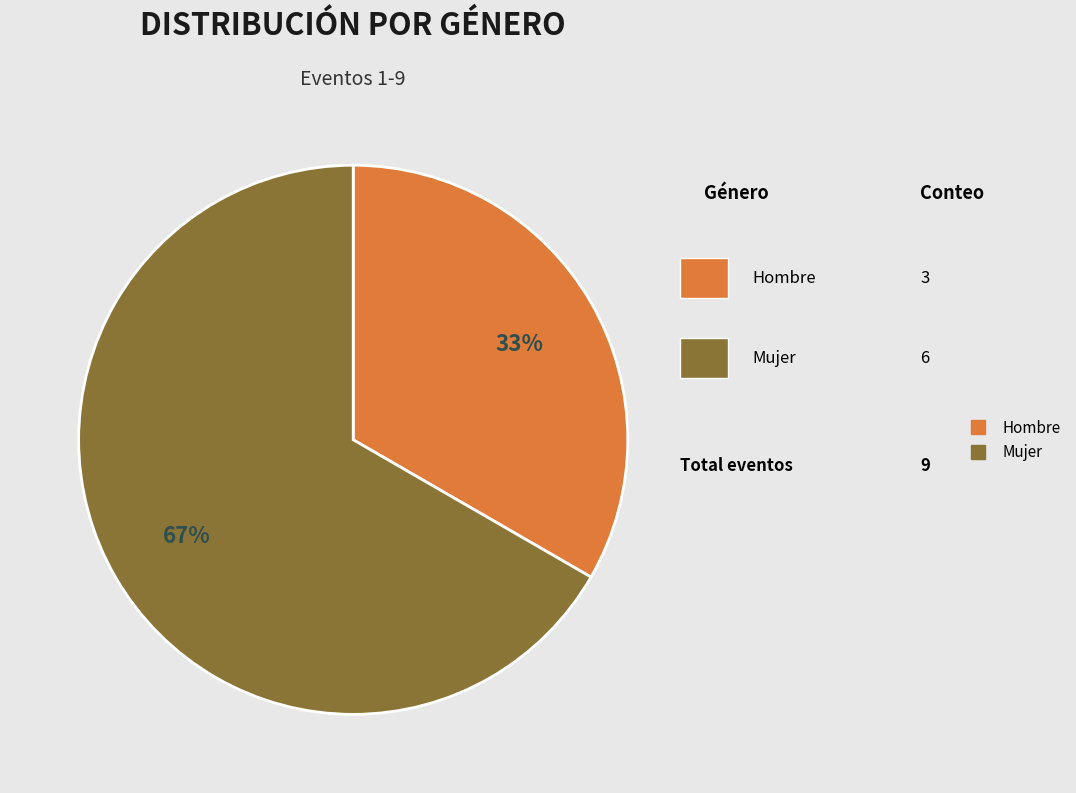

The Hombre slice represents 33% of the pie. True or false?

True